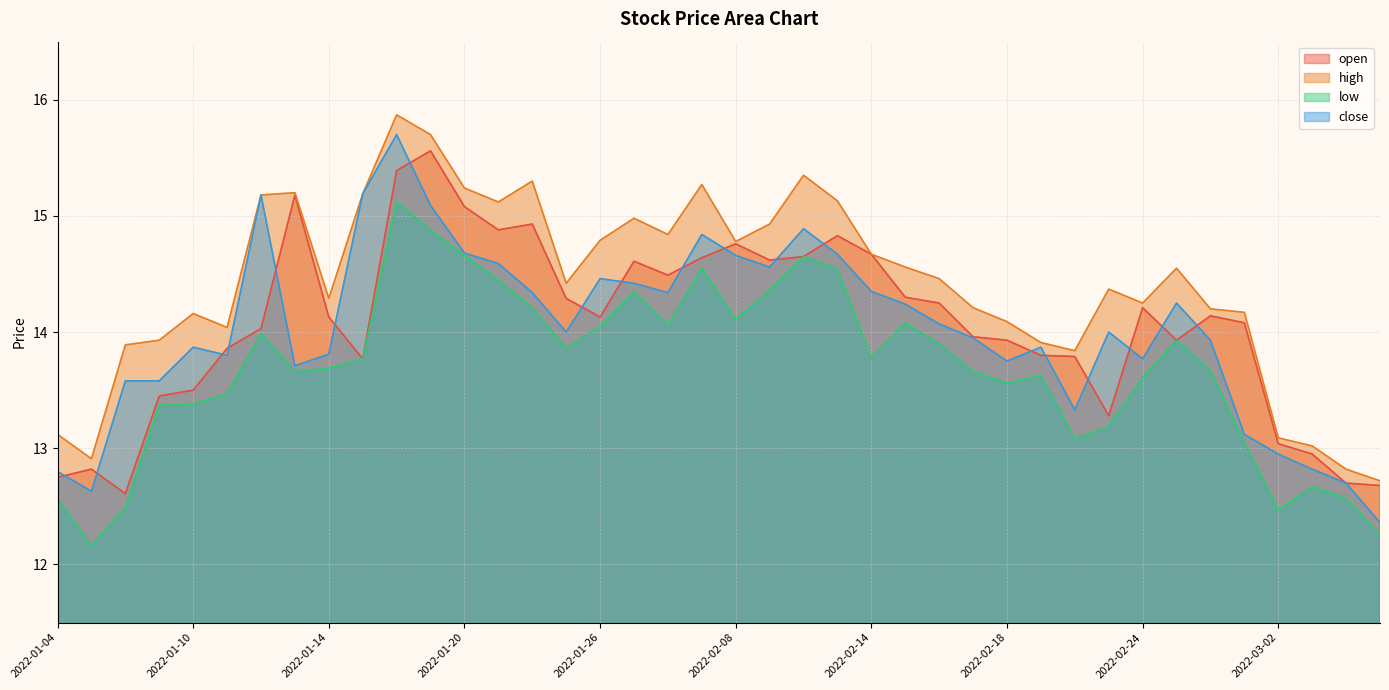

What is the total value across all series at 2022-02-28?

55.9